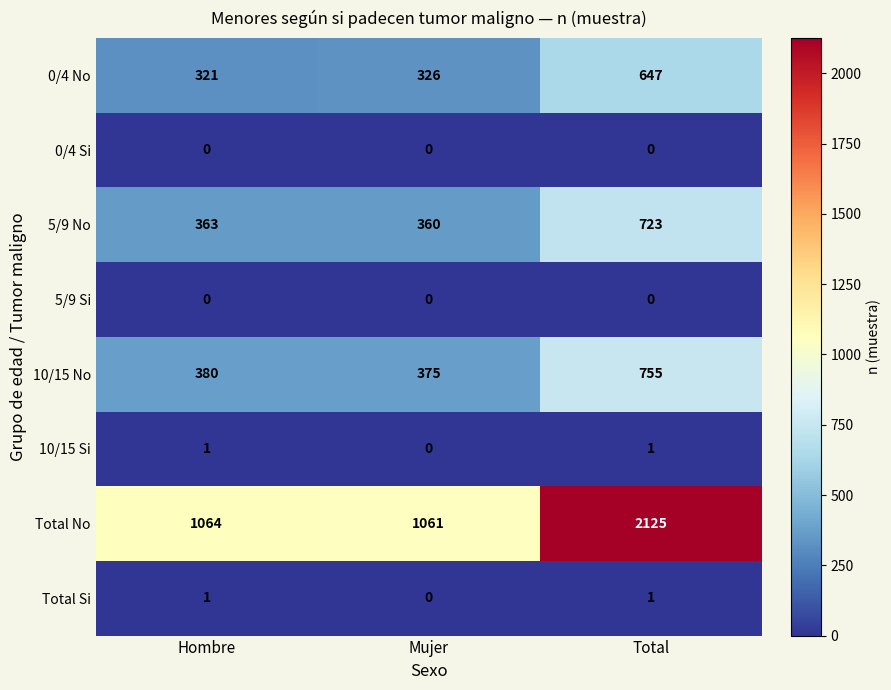

True or false: 5/9 No has a value of 531 at Hombre.

False